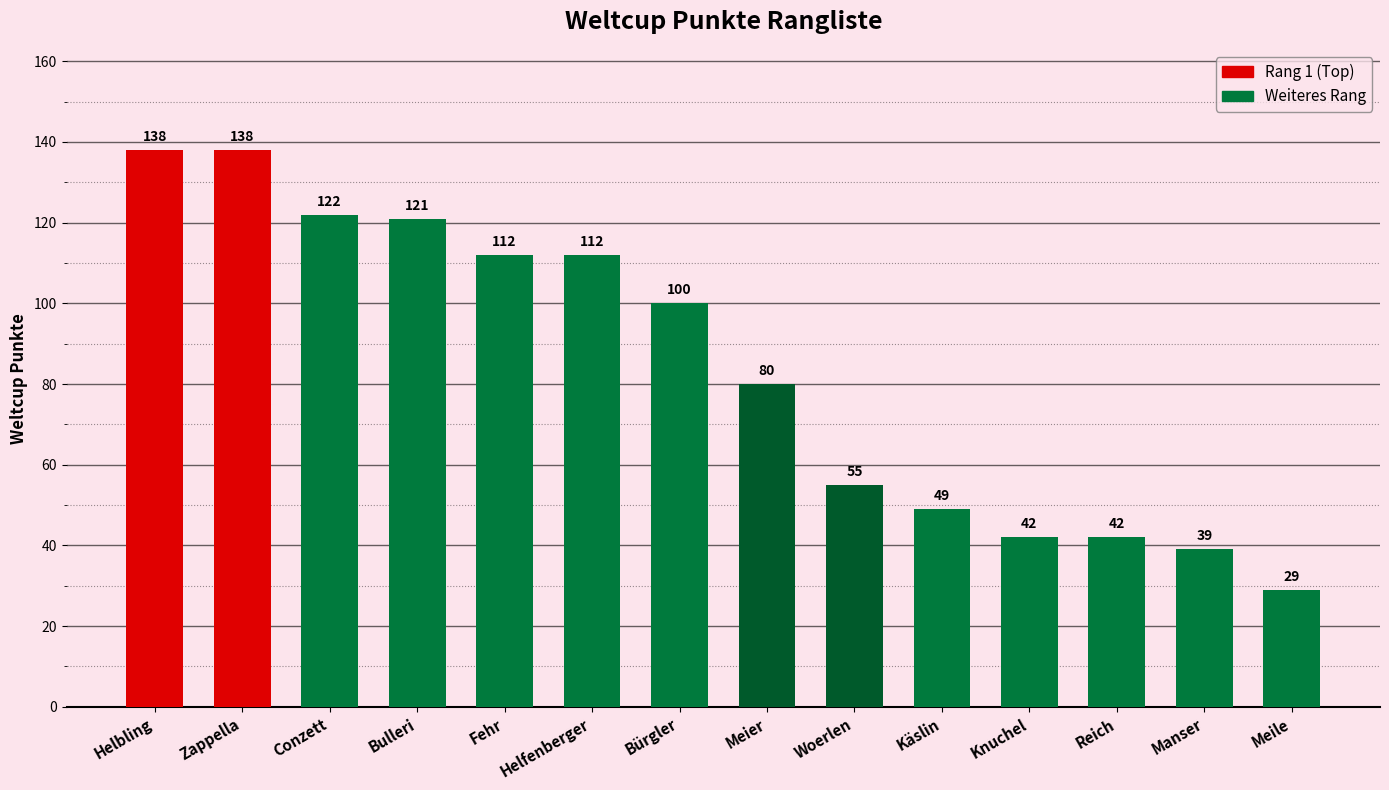

How many bars are there in total?

14